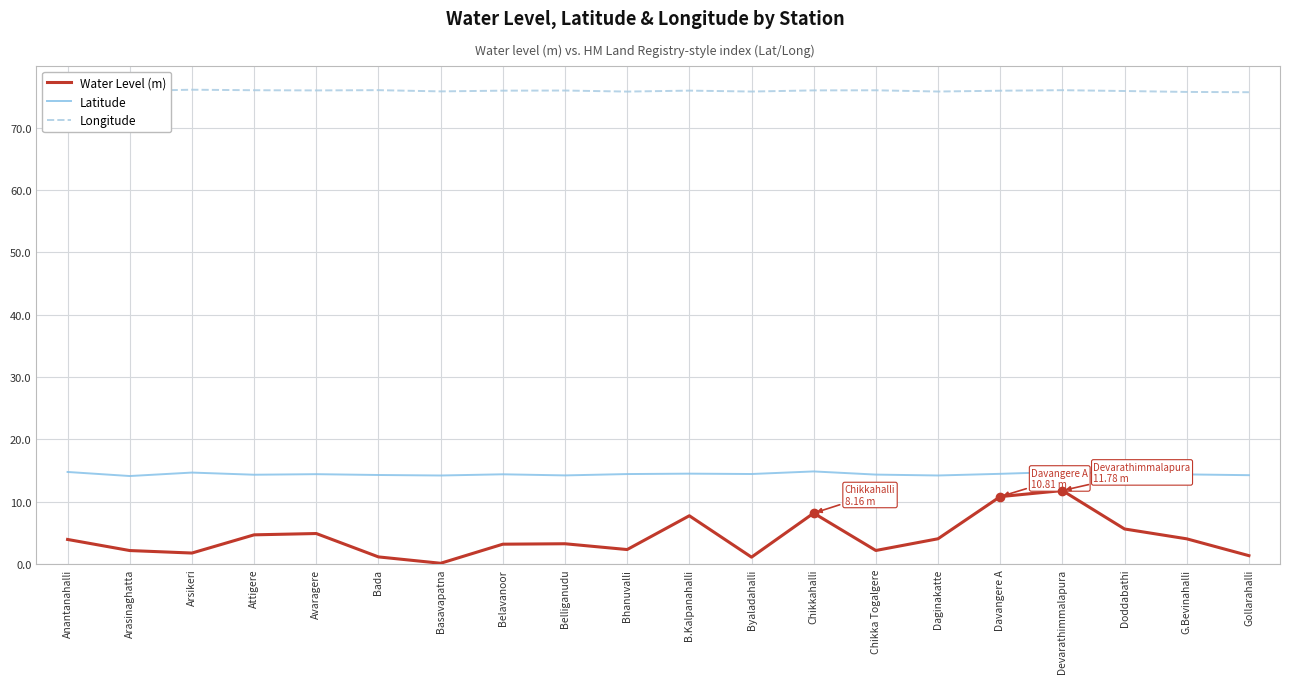

The value of Water Level (m) at Chikkahalli is 2.9. True or false?

False